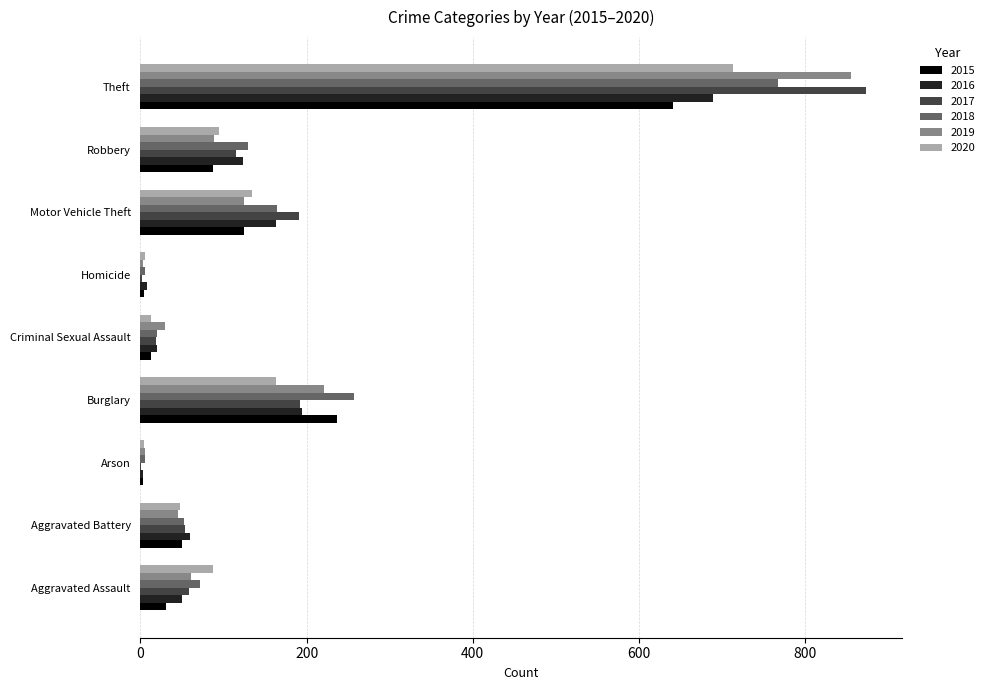

What is the sum of the 2019 values at Theft and Aggravated Battery?

900